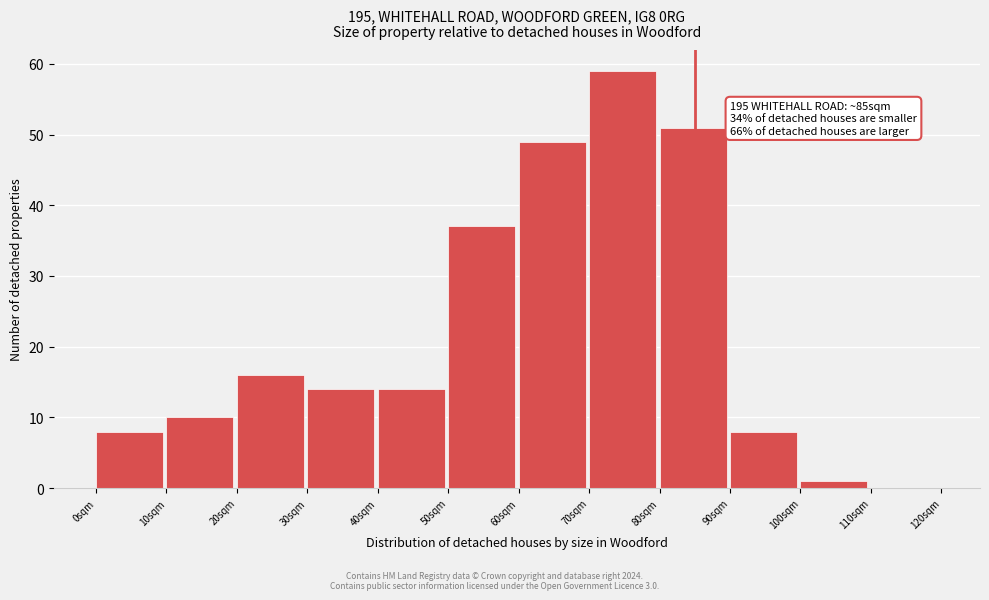

Over which range of the x-axis is the bar tallest?

70 to 80